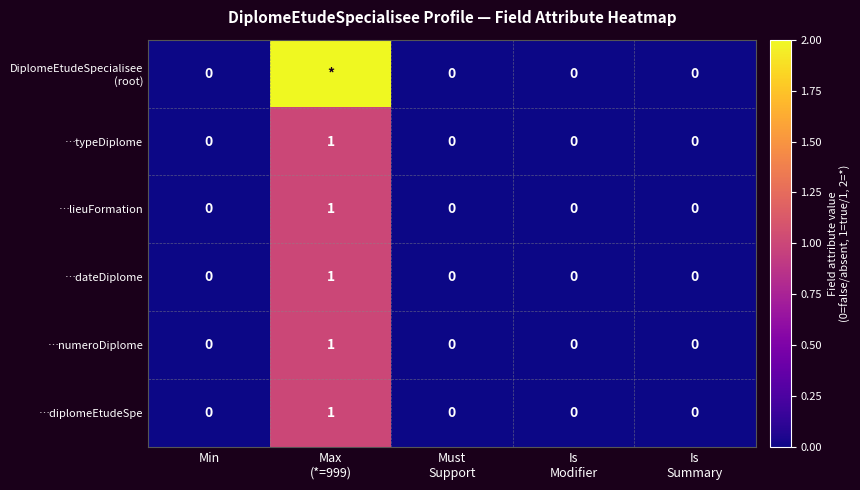

The …numeroDiplome series shows 0 at Min. True or false?

True